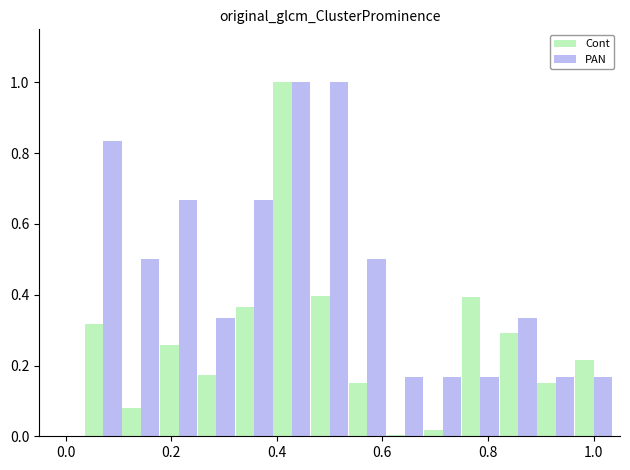

Which series has the largest total across all categories?

PAN